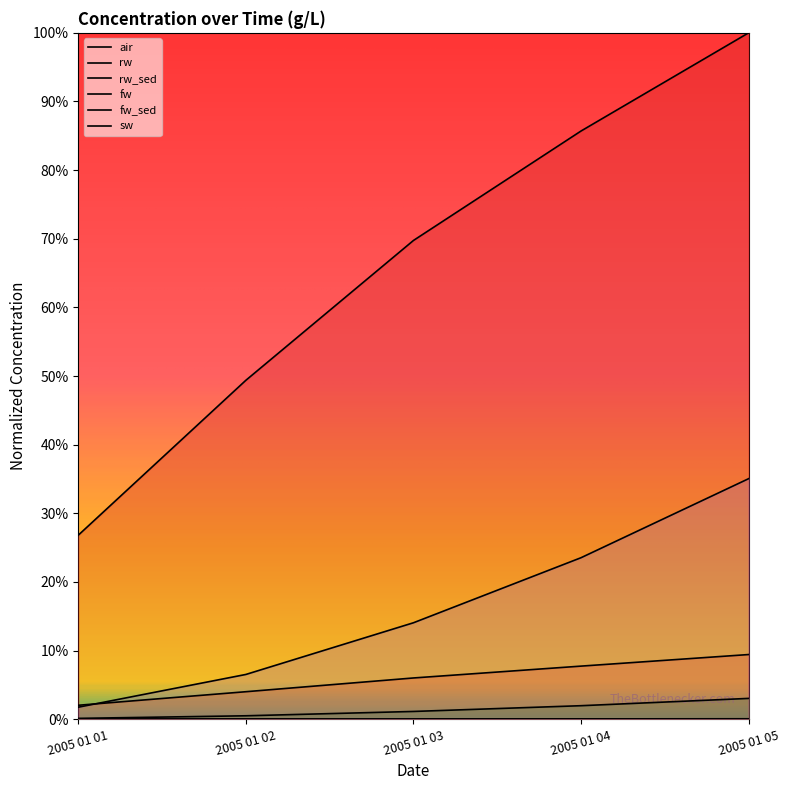

Is it true that fw equals 0.7 at 2005 01 03?

True